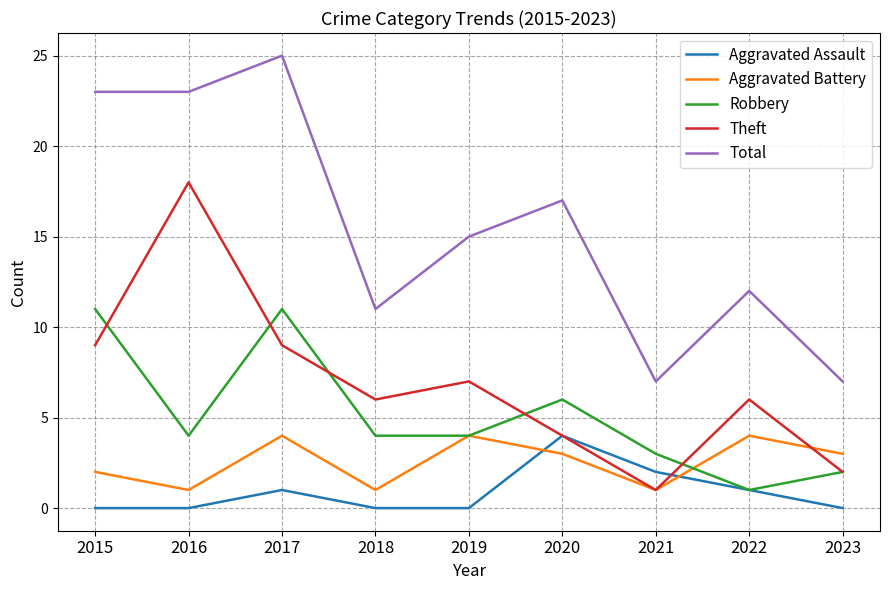

How many distinct data groups are displayed?

5